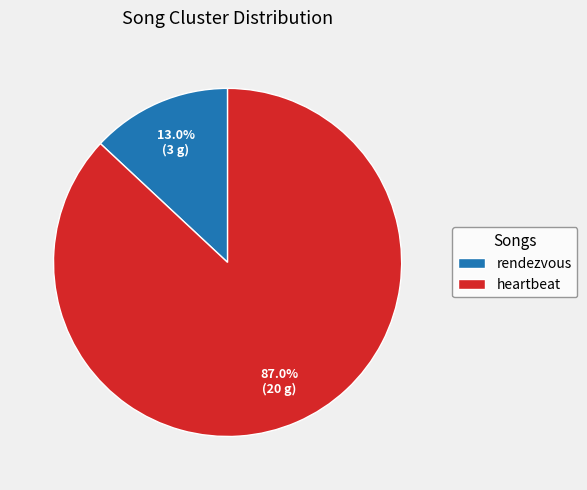

Is the sum of rendezvous and heartbeat greater than half?

Yes